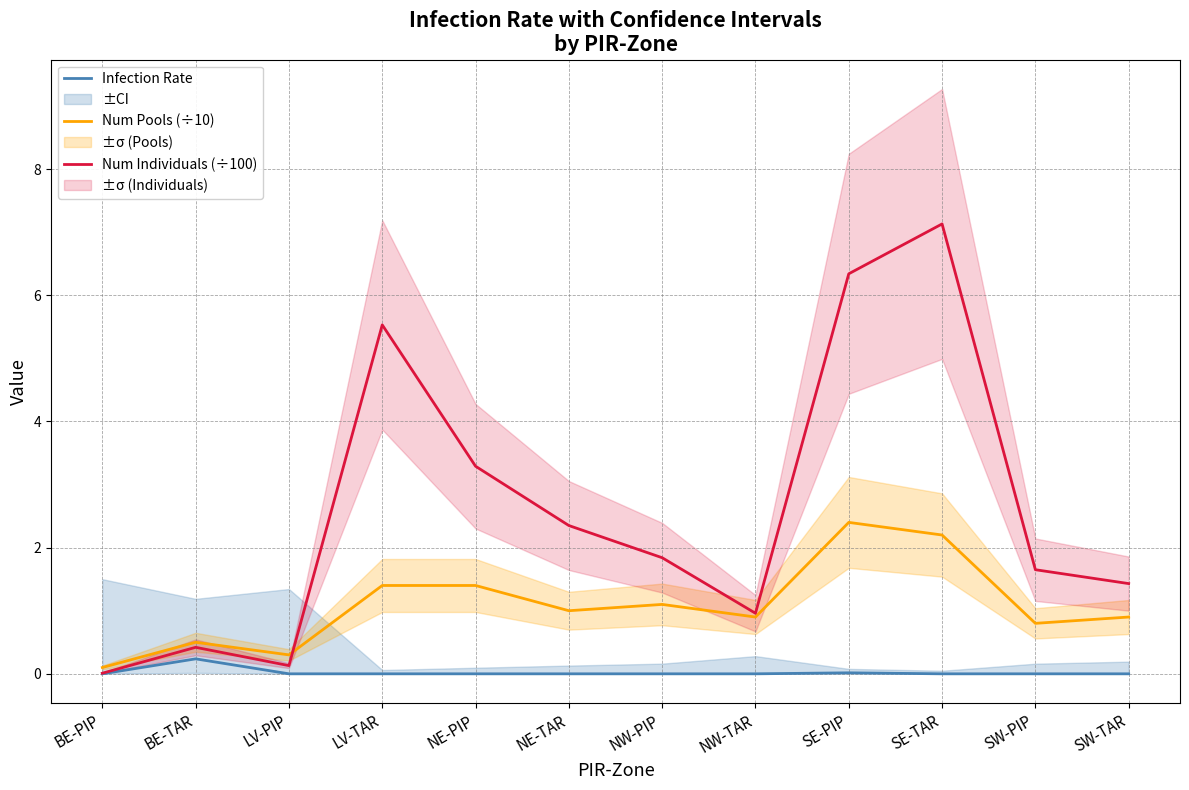

What is the spread (max minus min) of values at BE-PIP?

0.1